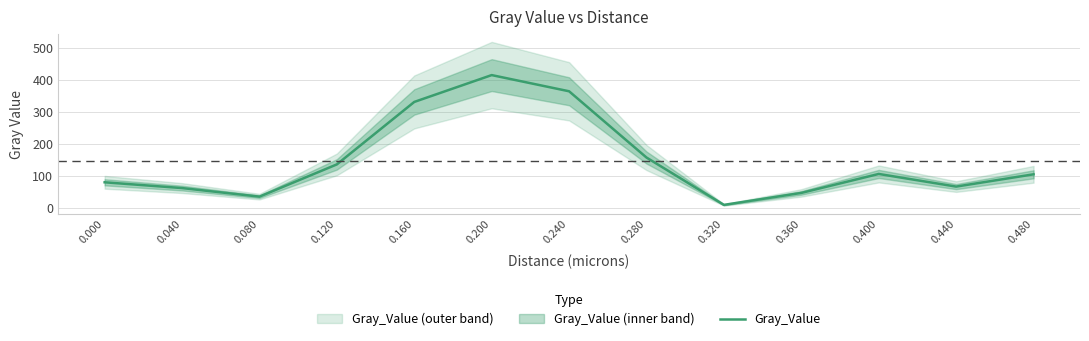

List the labels in order of value, largest first.

0.200, 0.240, 0.160, 0.280, 0.120, 0.400, 0.480, 0.000, 0.440, 0.040, 0.360, 0.080, 0.320